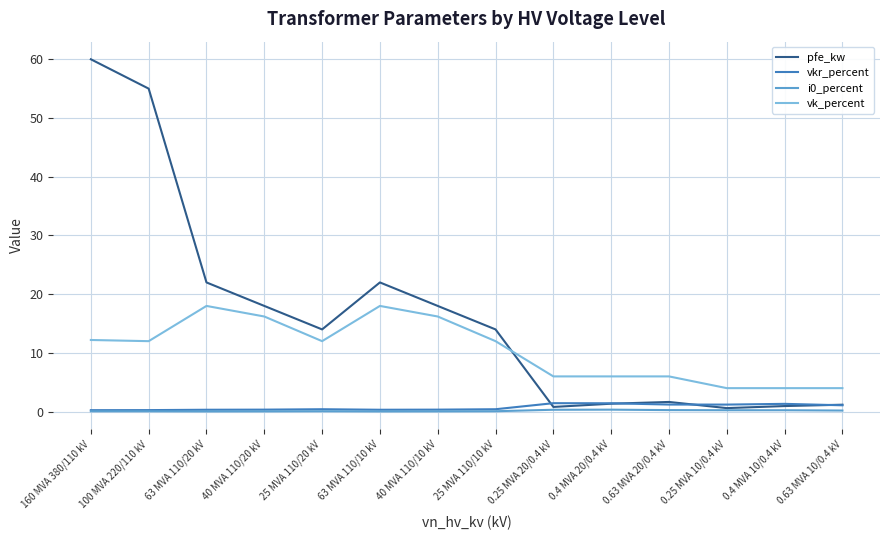

Which series has the largest total across all categories?

pfe_kw